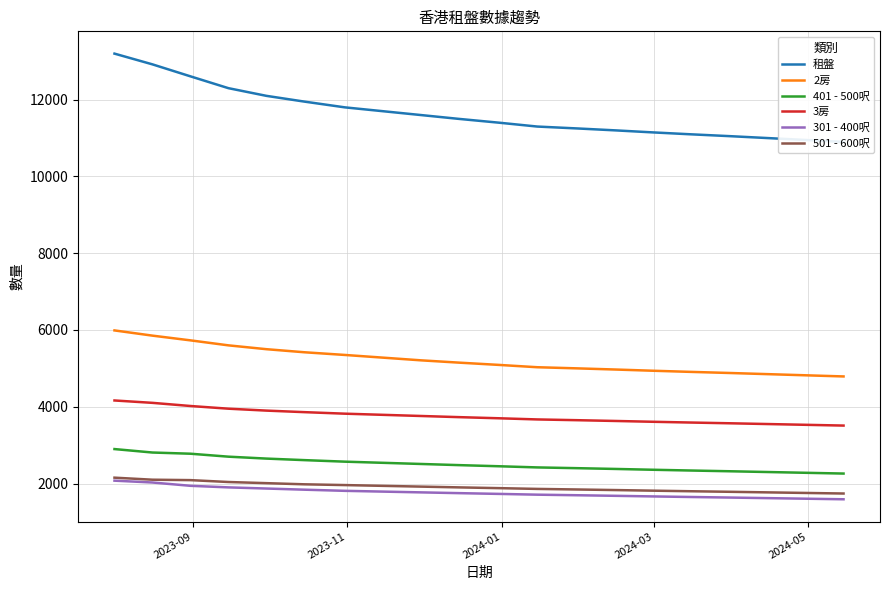

Does the chart have visible grid lines?

Yes